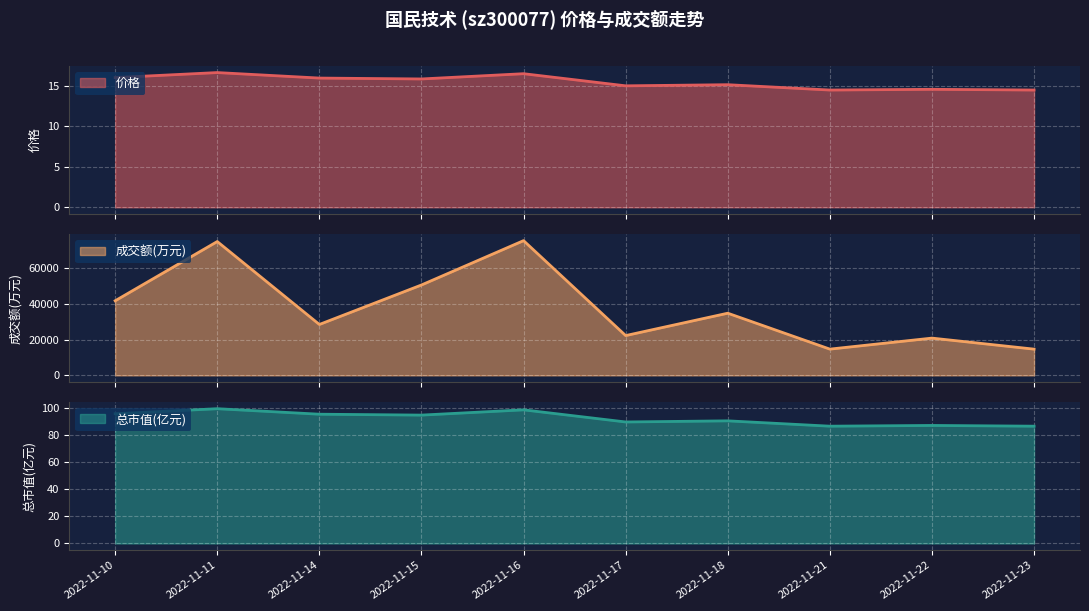

Which series has the largest range (max minus min)?

成交额(万元)